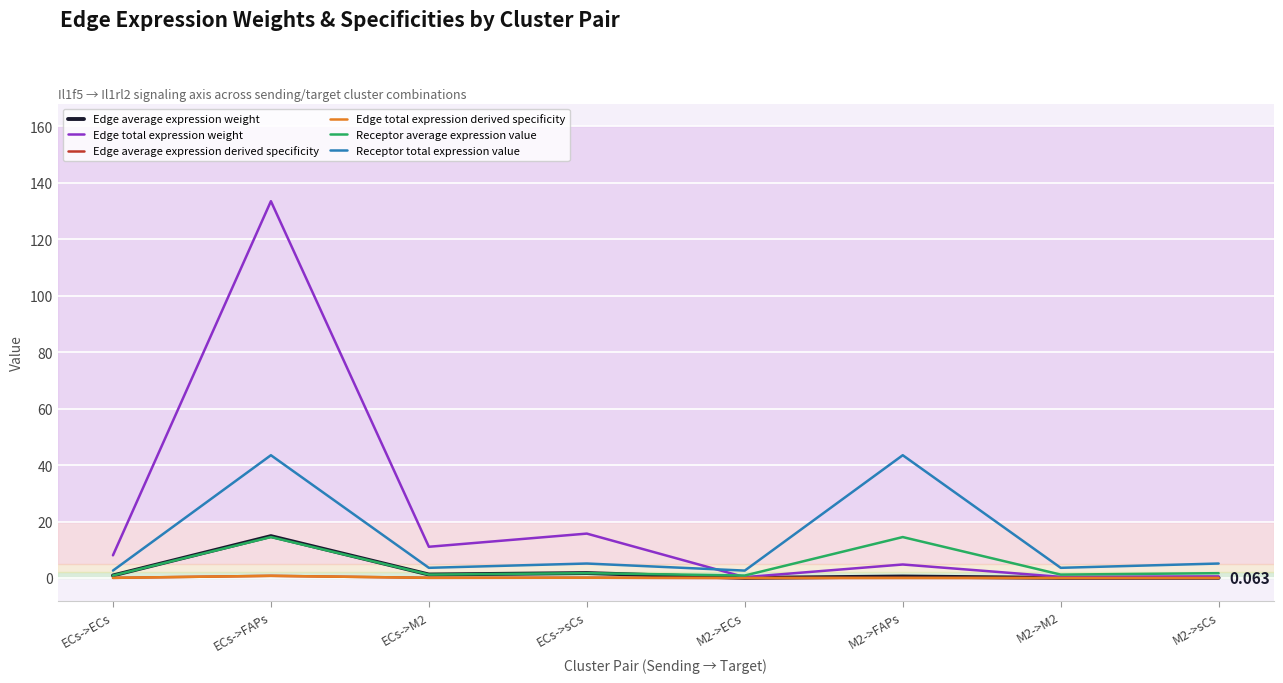

What is the highest value of the Edge total expression derived specificity series?

0.8